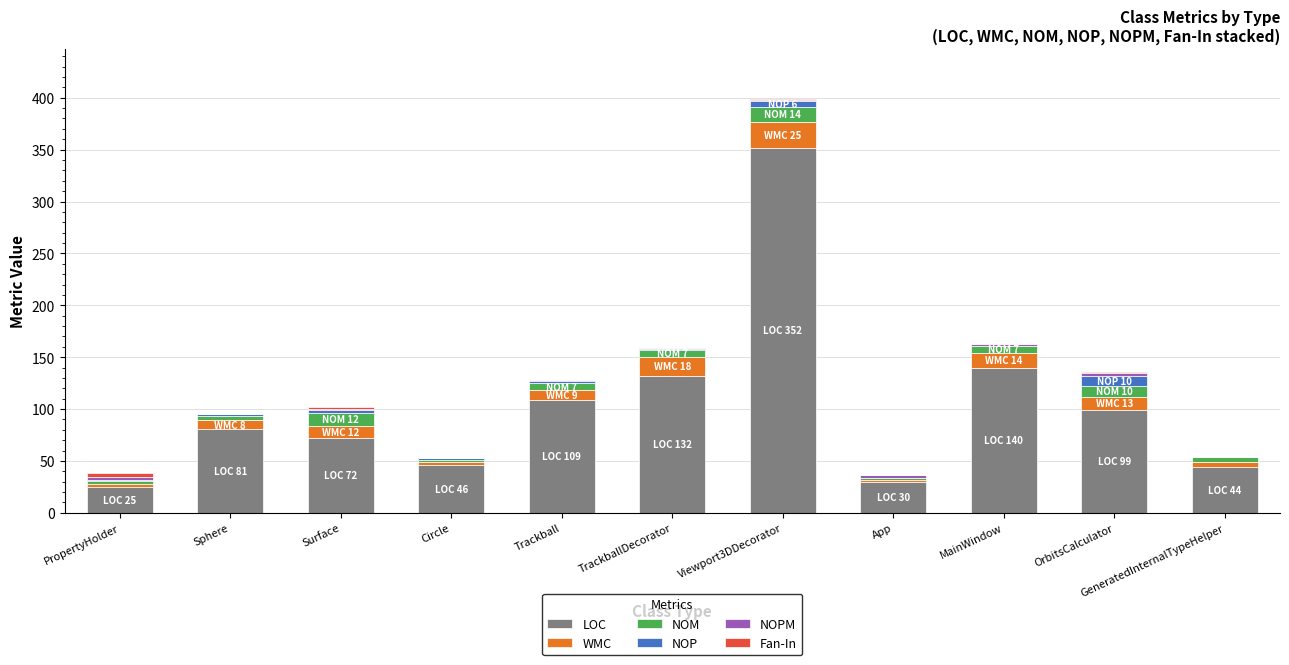

What is the highest value of the LOC series?

352